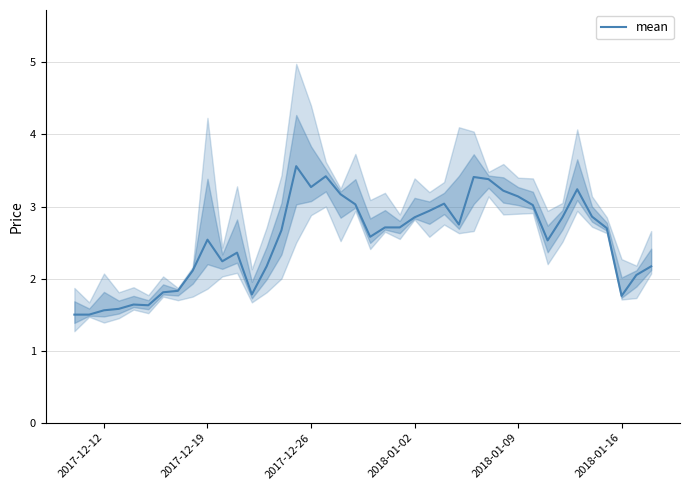

What is the maximum value for mean?

3.6